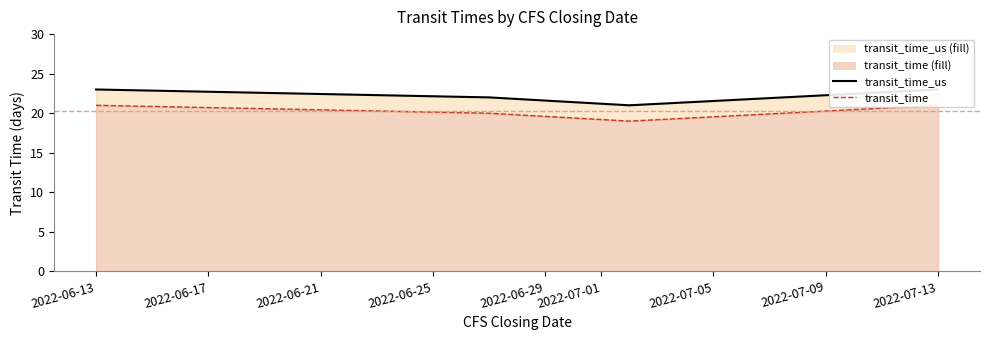

Reading right to left, transcribe all the data shown in this chart.

transit_time_us line: 23	21	22	23
transit_time line: 21	19	20	21